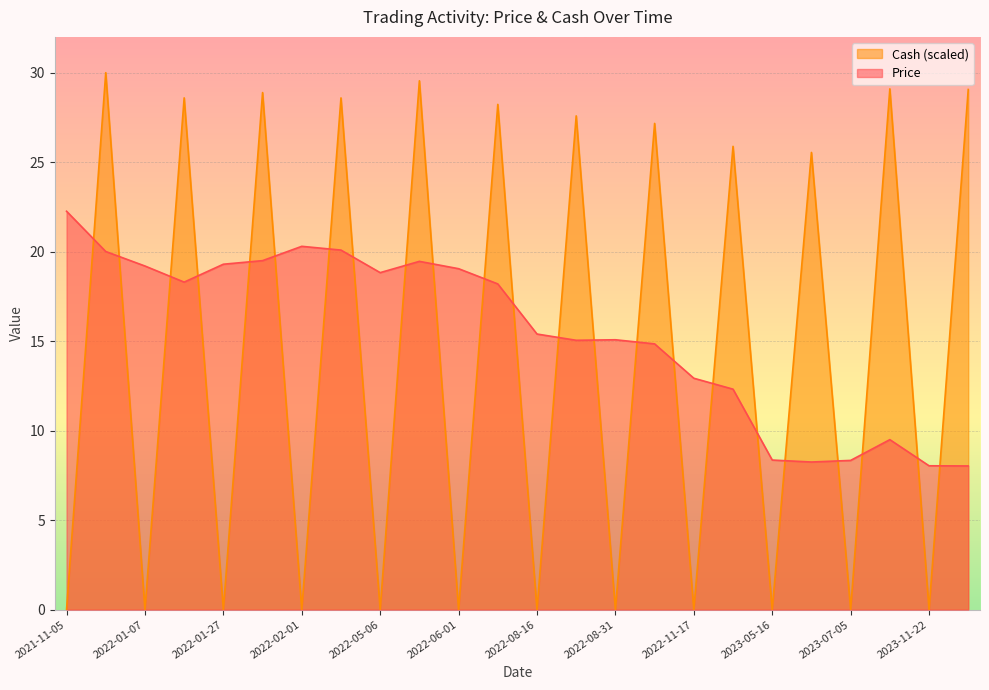

Reading right to left, what are all the values shown in this chart?

Price: 8.0	8.0	9.5	8.3	8.2	8.4	12.3	12.9	14.8	15.1	15.1	15.4	18.2	19.1	19.5	18.8	20.1	20.3	19.5	19.3	18.3	19.2	20.0	22.3
Cash: 29.1	0.0	29.1	0.0	25.5	0.0	25.9	0.0	27.2	0.0	27.6	0.0	28.2	0.0	29.5	0.0	28.6	0.0	28.9	0.0	28.6	0.0	30.0	0.0